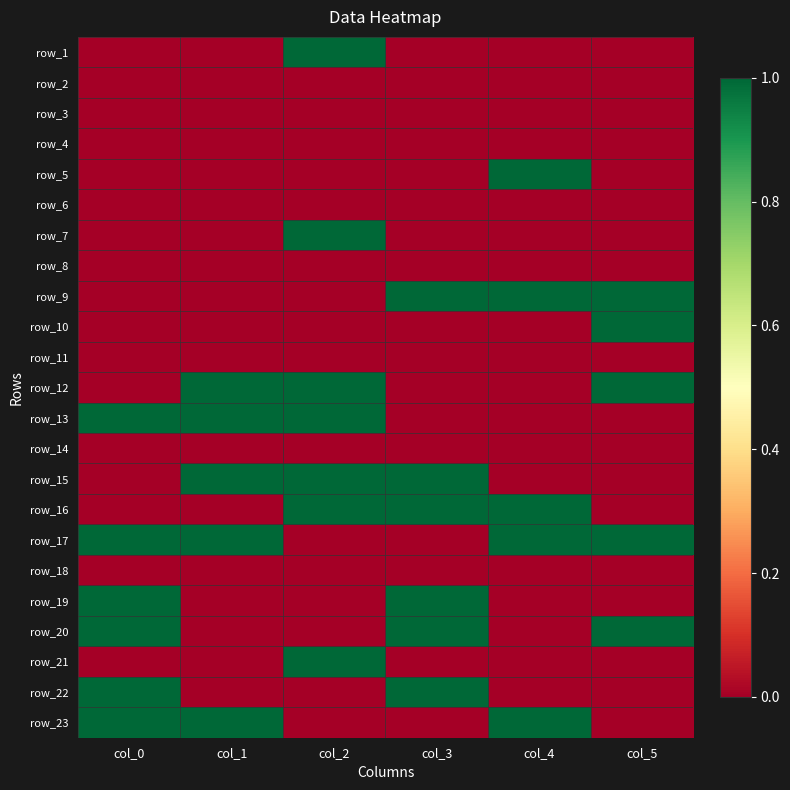

What is the maximum value shown in the chart?

1